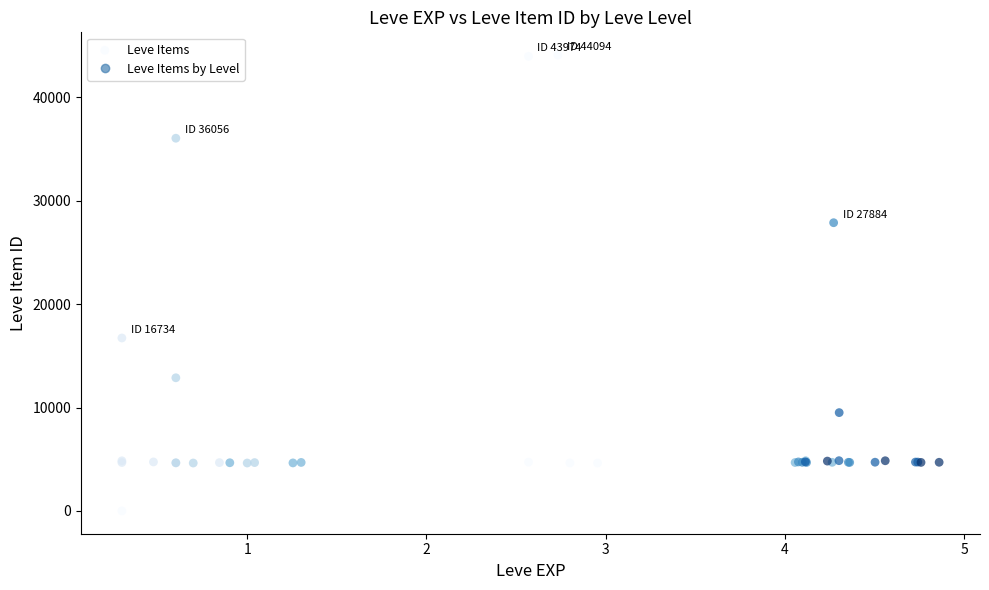

What Y value in the scatter plot is closest to 22050?

16734